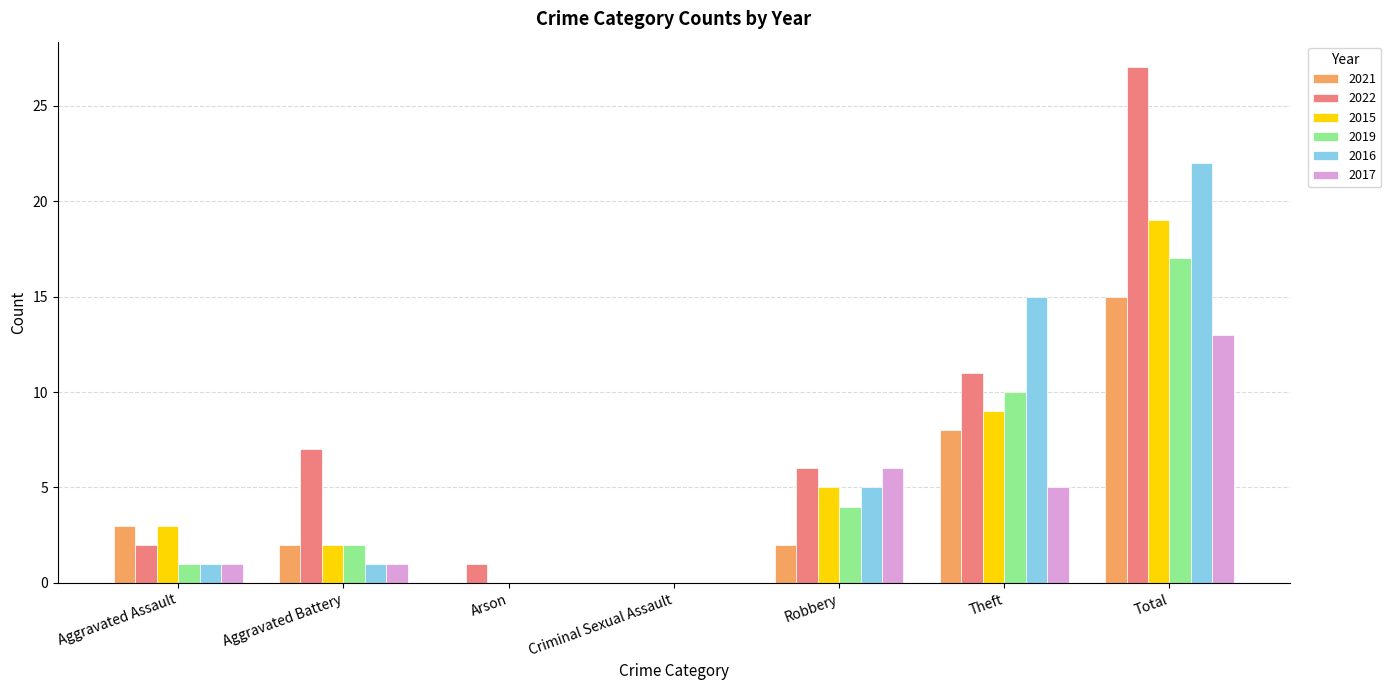

Which category has the highest value in the 2021 series?

Total